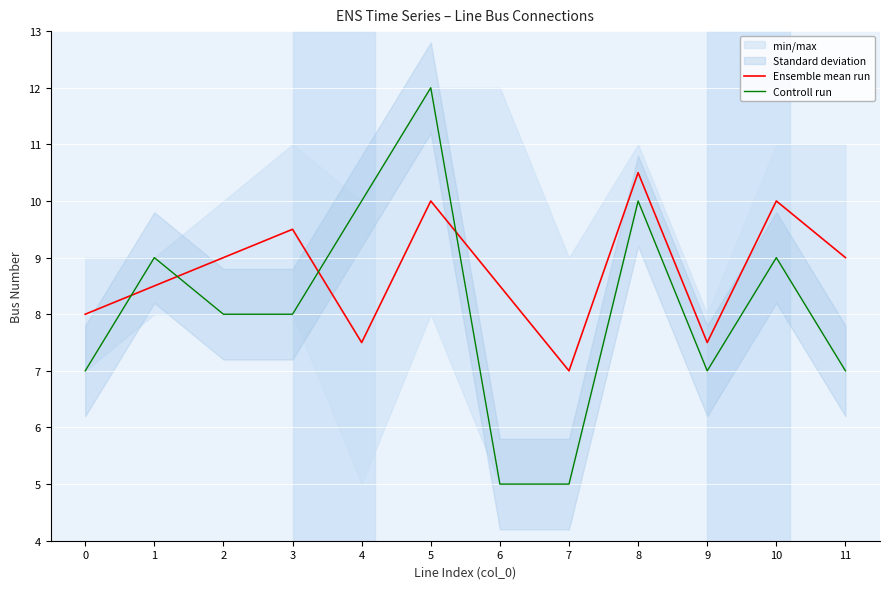

Where is Controll run nearest to the value 8?

2